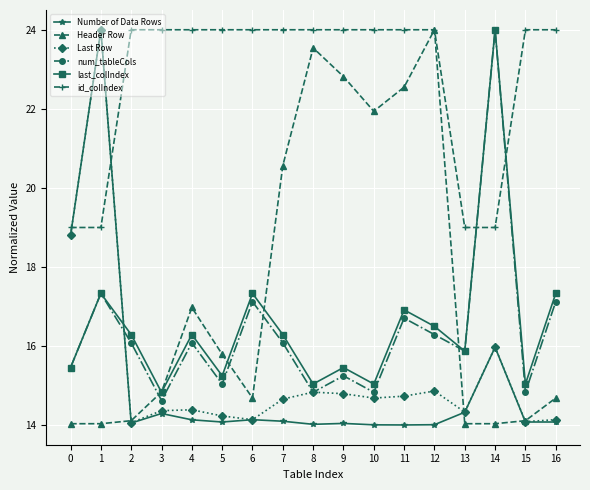

The value of id_colIndex at 16 is 24.0. True or false?

True